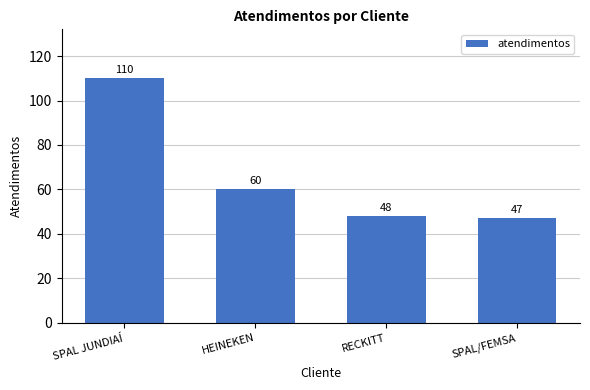

What is the value of the 3rd bar from the left?

48